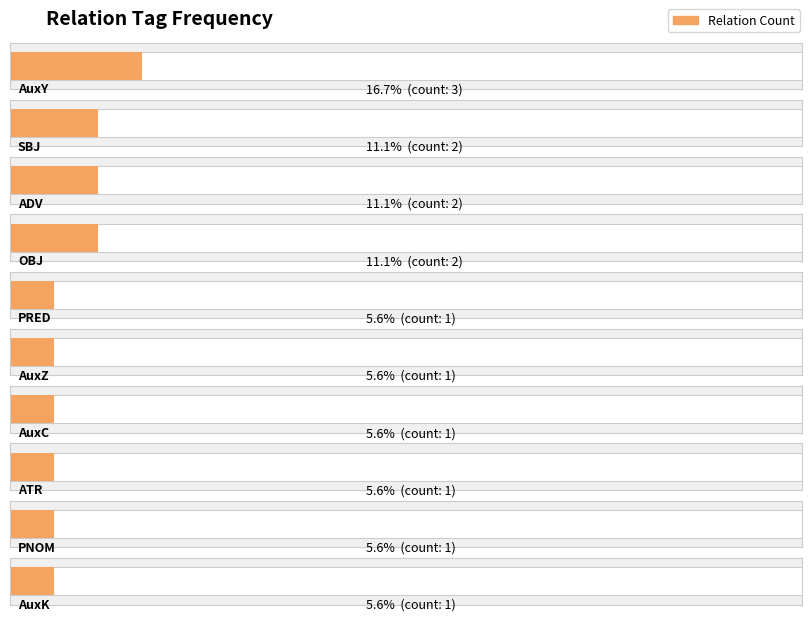

What is the change in value from AuxY to OBJ?

-1